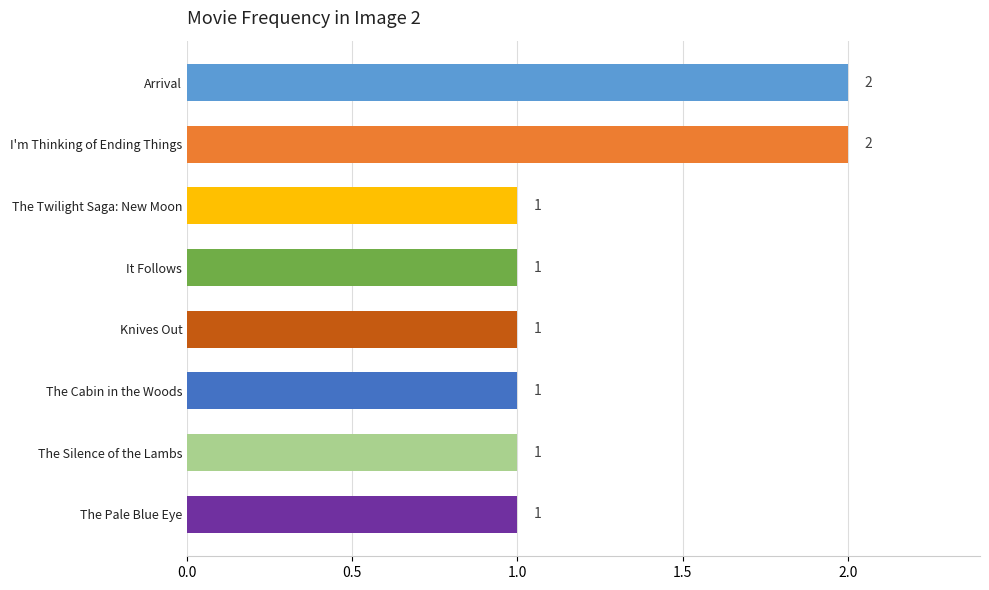

What position from the bottom is Knives Out?

4